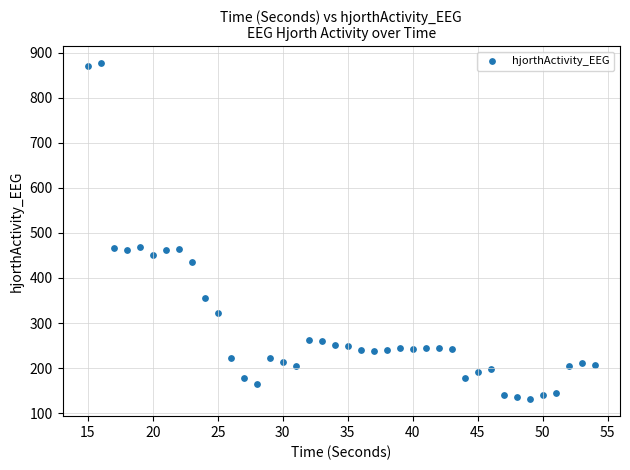

What is the range of X values (max minus min)?

39.0